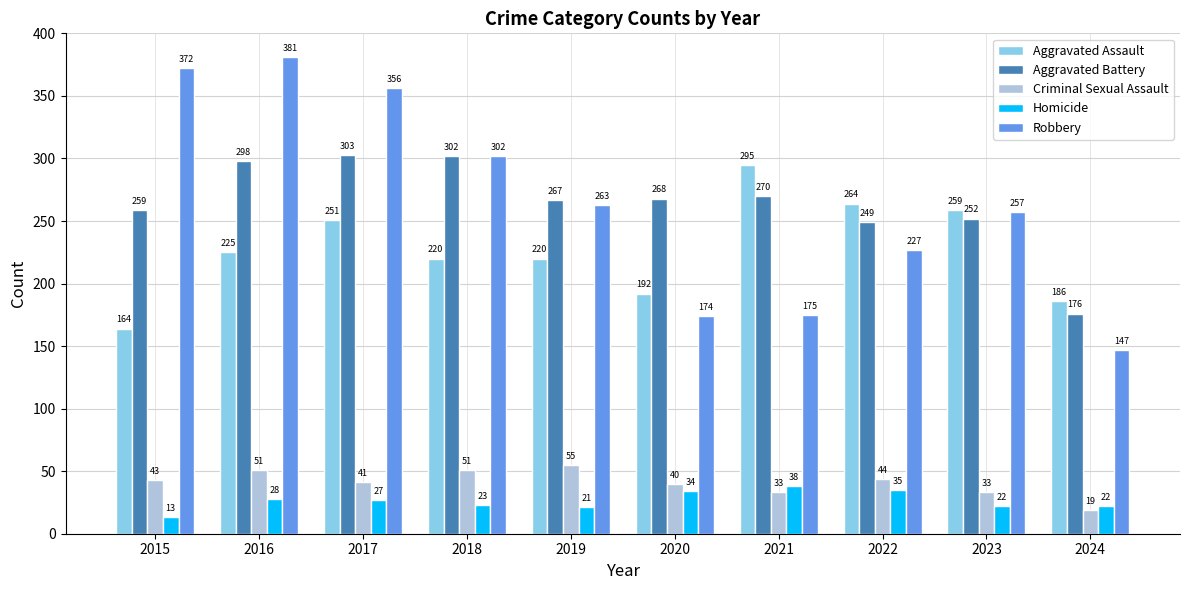

What are all the series names shown in the legend?

Aggravated Assault, Aggravated Battery, Criminal Sexual Assault, Homicide, Robbery